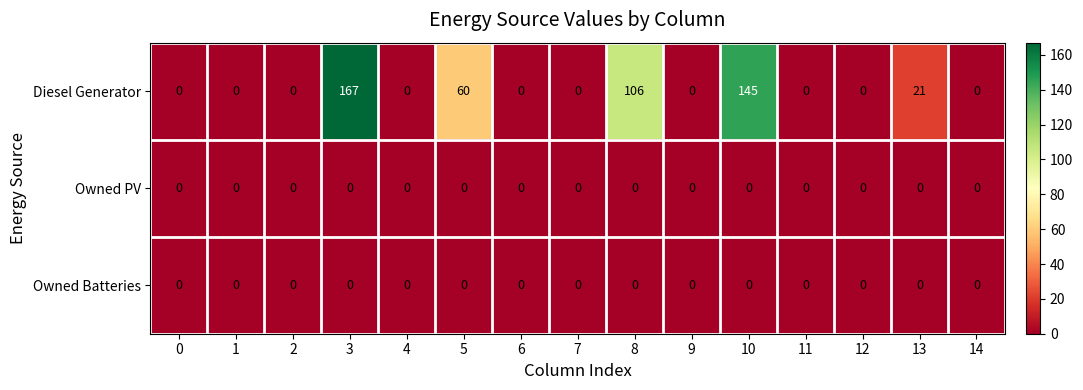

What is the sum of all Diesel Generator values?

499